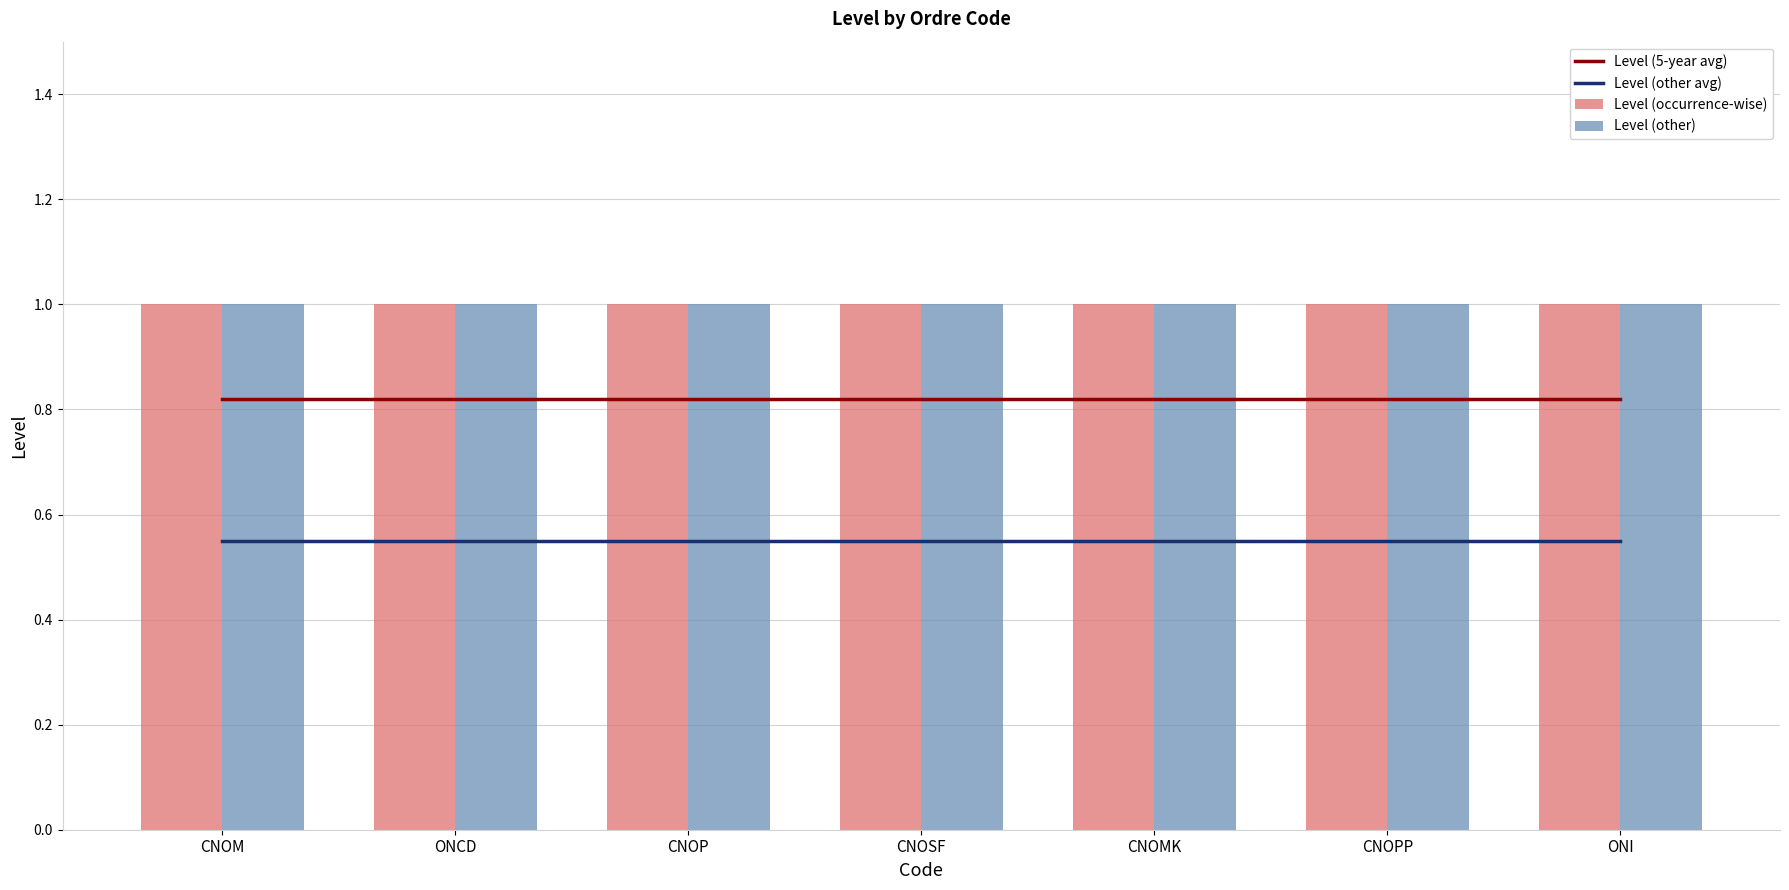

What is the total value across all series at CNOPP?

3.4